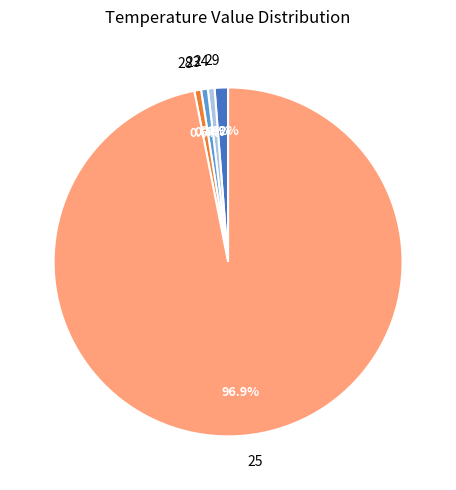

What is the total percentage of 24 and 28?

1.2%